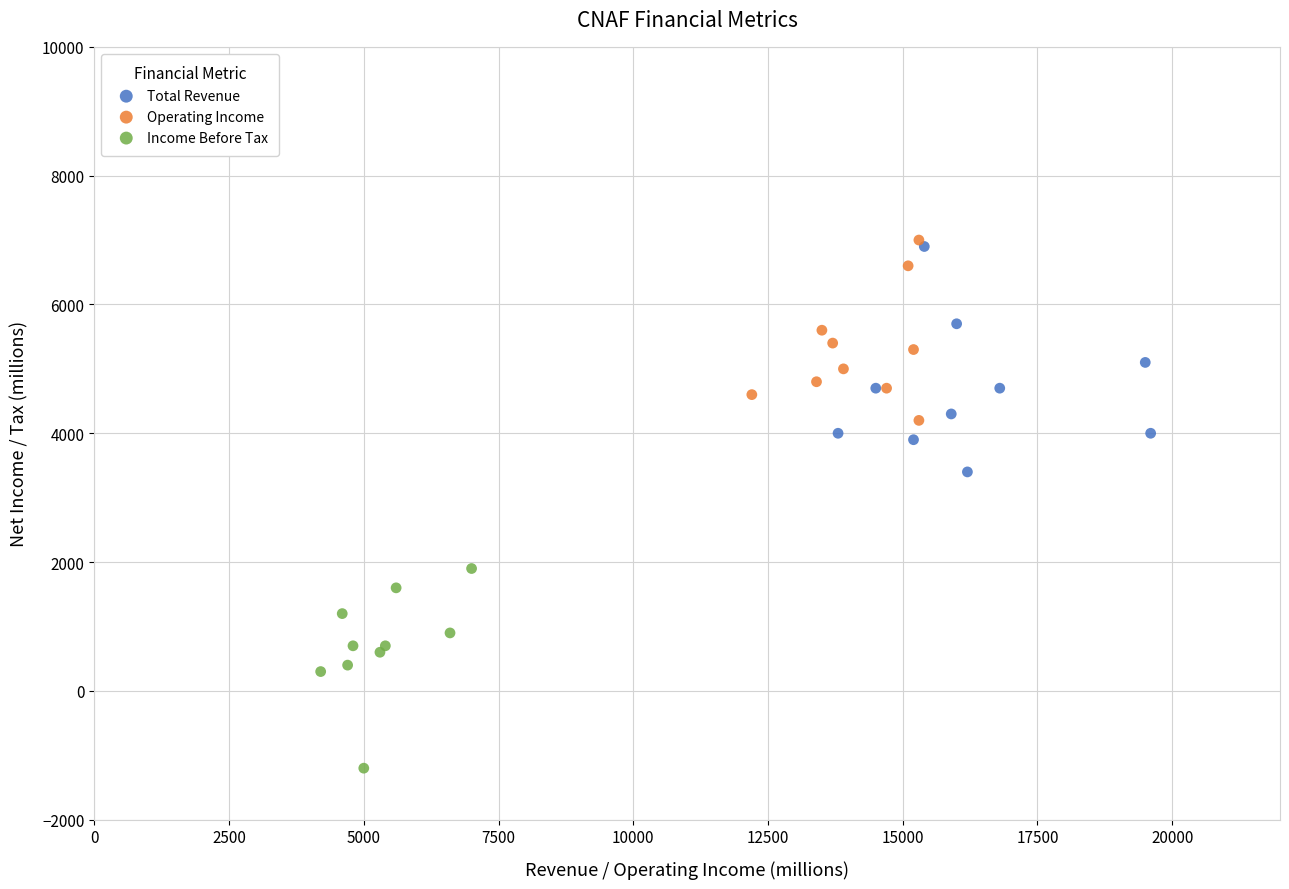

Which series reaches the minimum Y coordinate?

Income Before Tax